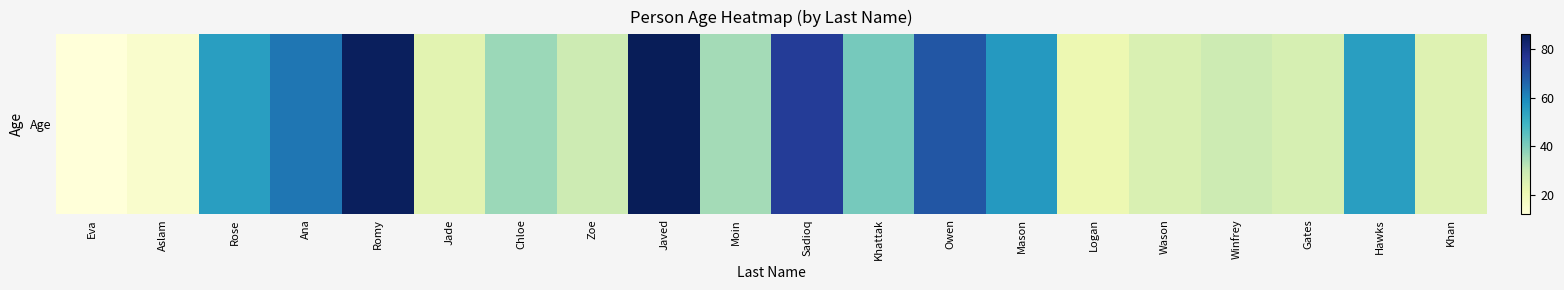

At which category does the chart reach its peak across all series?

Javed